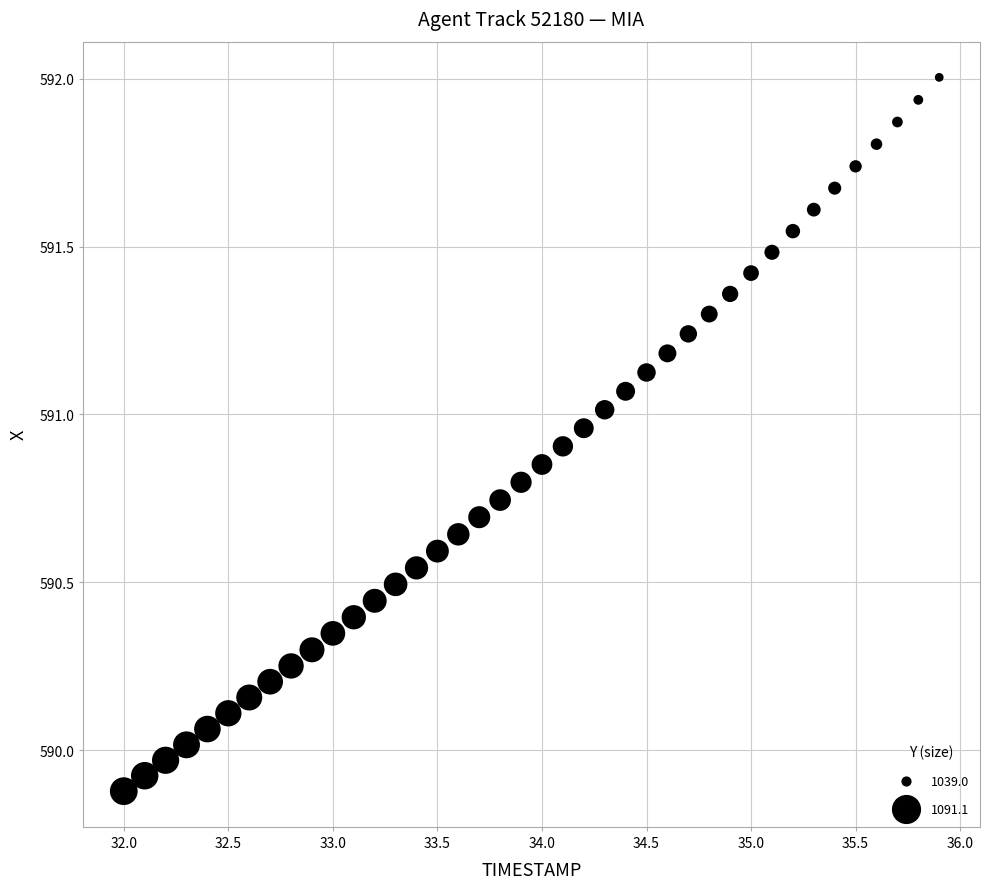

What is the range of Y values (max minus min)?

2.1